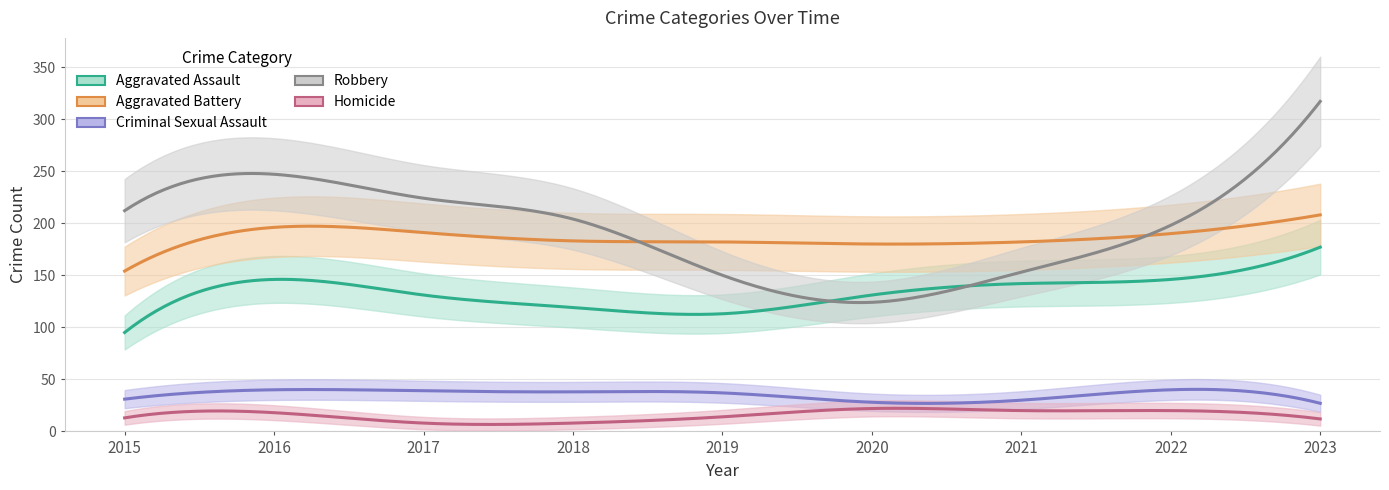

Is it true that Robbery equals 204 at 2018?

True